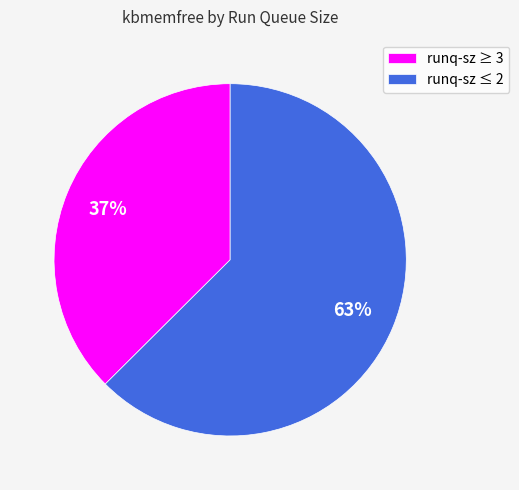

What percentage is the runq-sz ≤ 2 slice, to the nearest percent?

63%